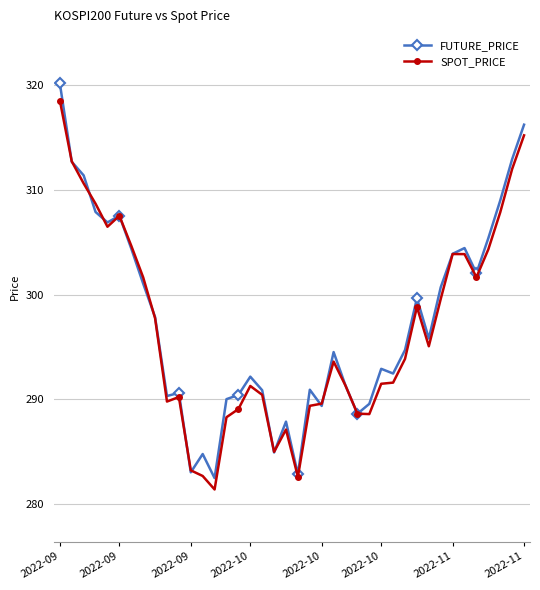

Does the chart display data point markers on the line(s)?

Yes